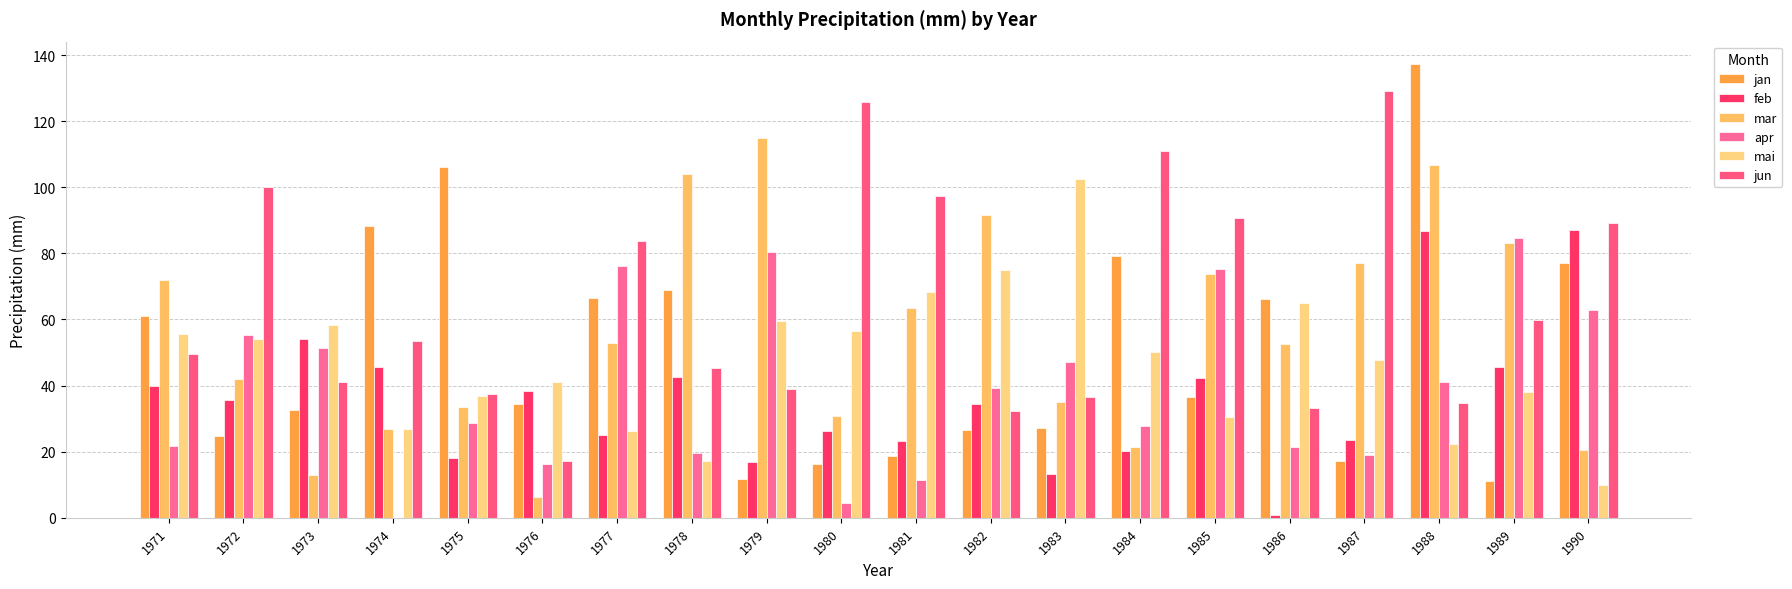

At which label is jun closest to 73?

1977